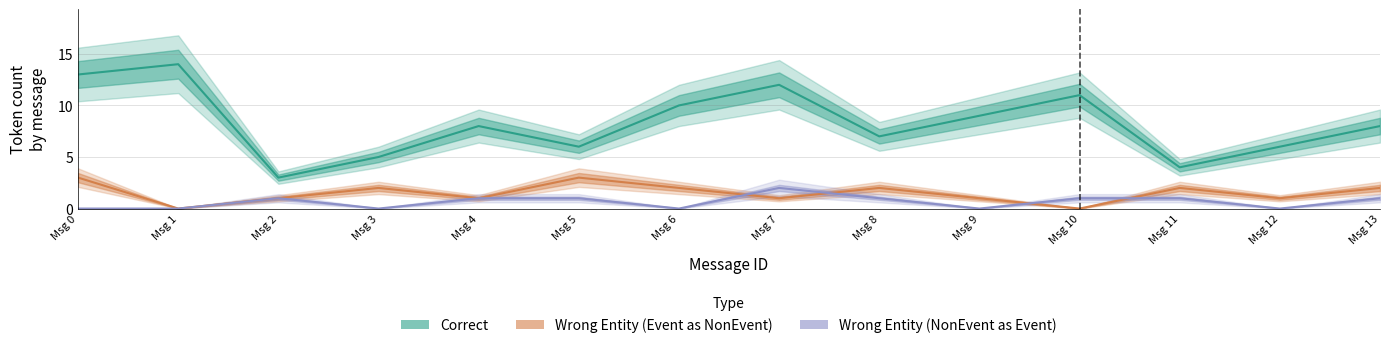

Between Msg 5 and Msg 0, which is larger?

Msg 0